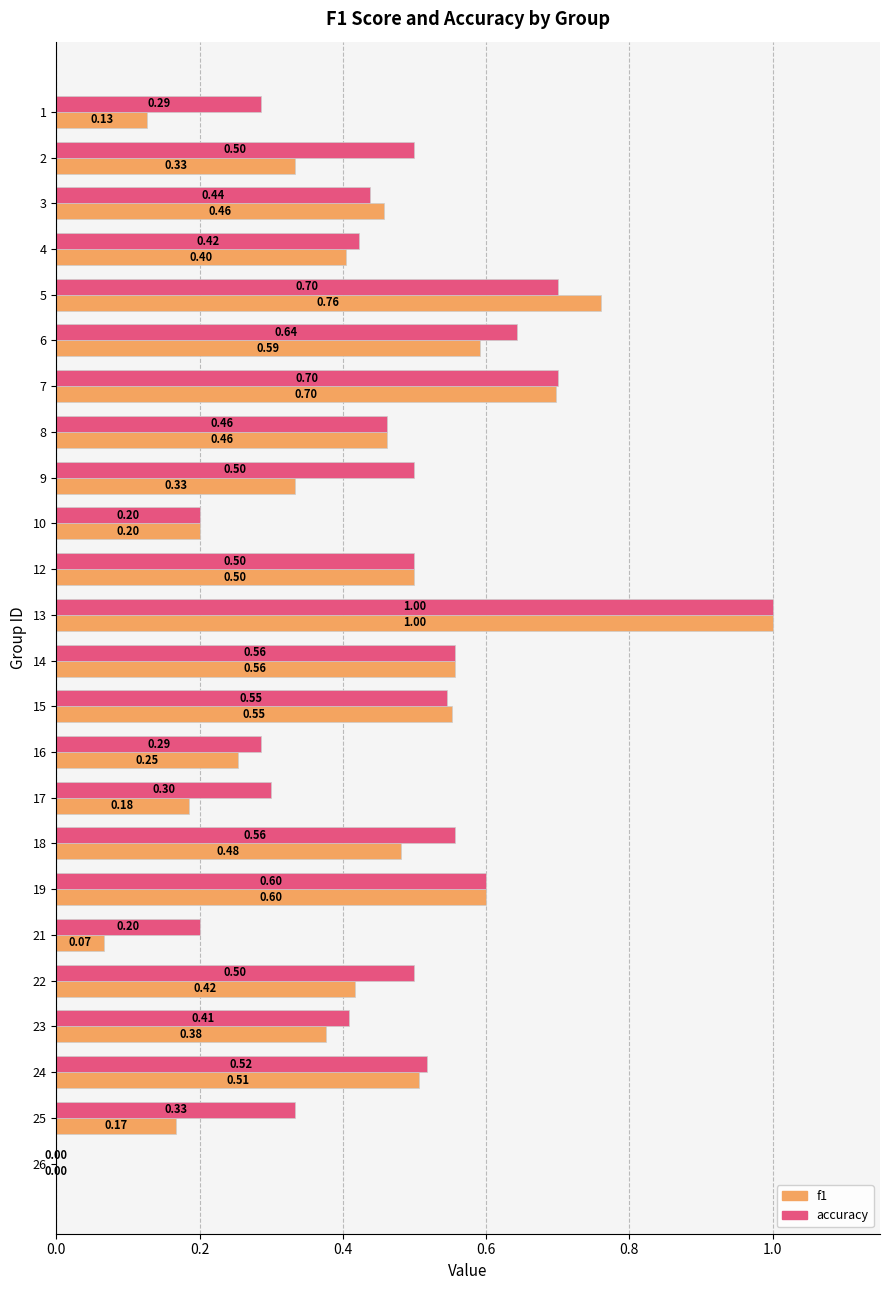

How many categories are shown in the chart?

24